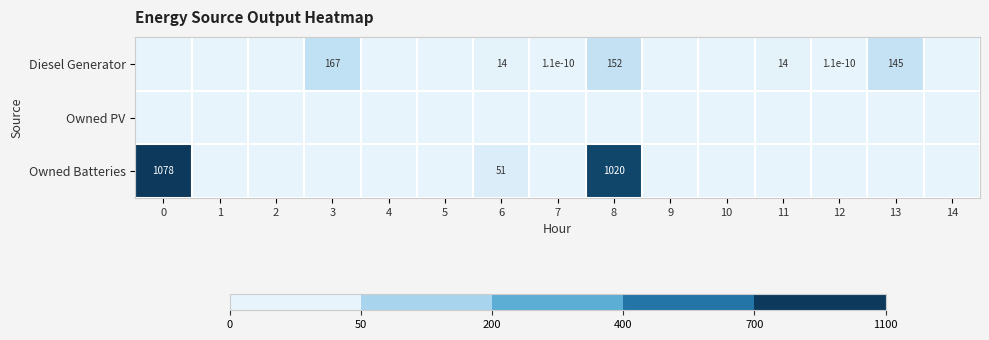

What is the difference between the Owned Batteries values at 9 and 6?

51.0